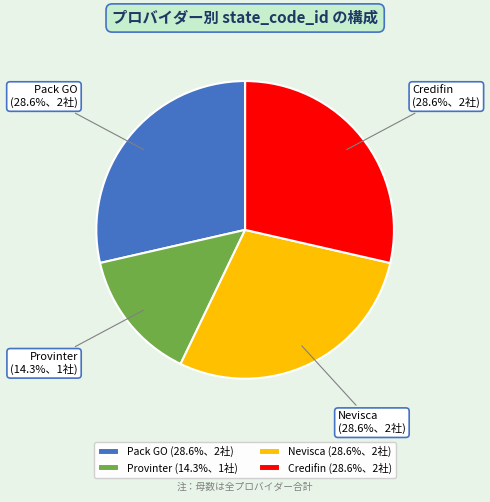

What percentage is the Pack GO slice, to the nearest percent?

29%